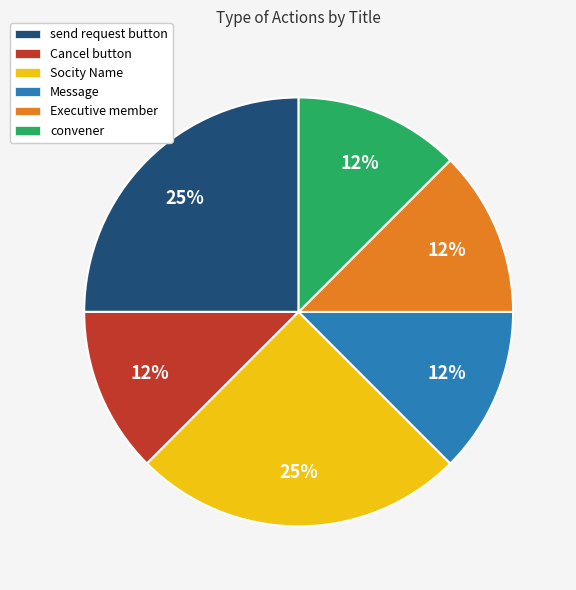

Do Cancel button and convener together represent more than half of the pie?

No